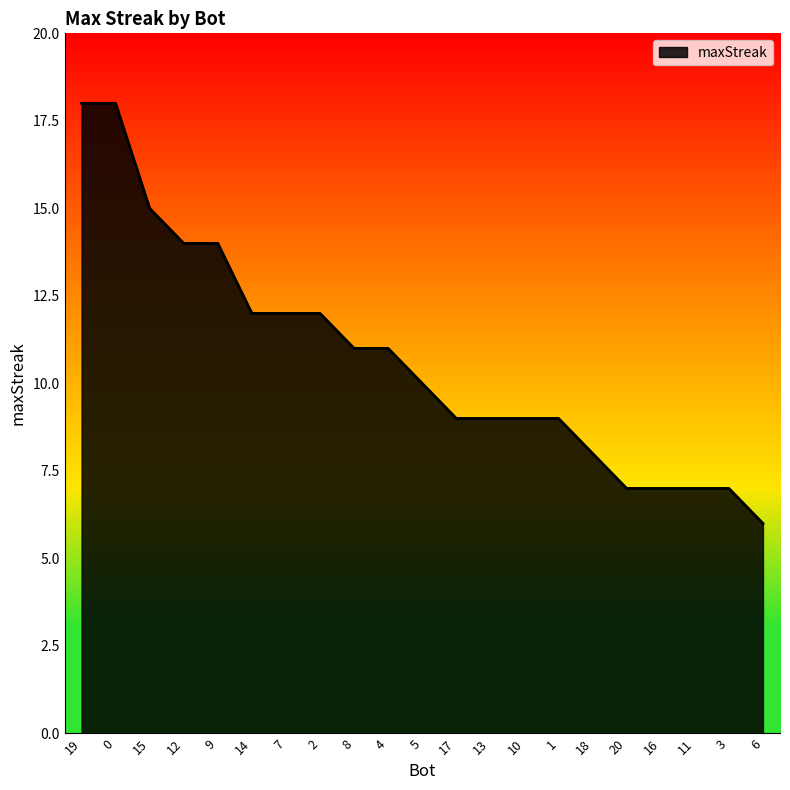

What is the greatest value displayed?

18